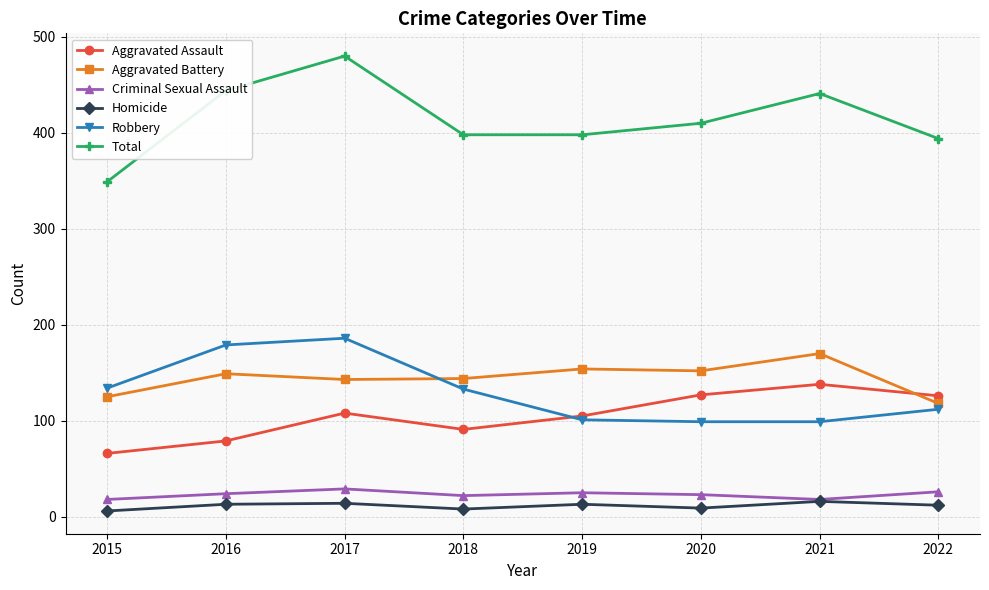

What are all the series names shown in the legend?

Aggravated Assault, Aggravated Battery, Criminal Sexual Assault, Homicide, Robbery, Total